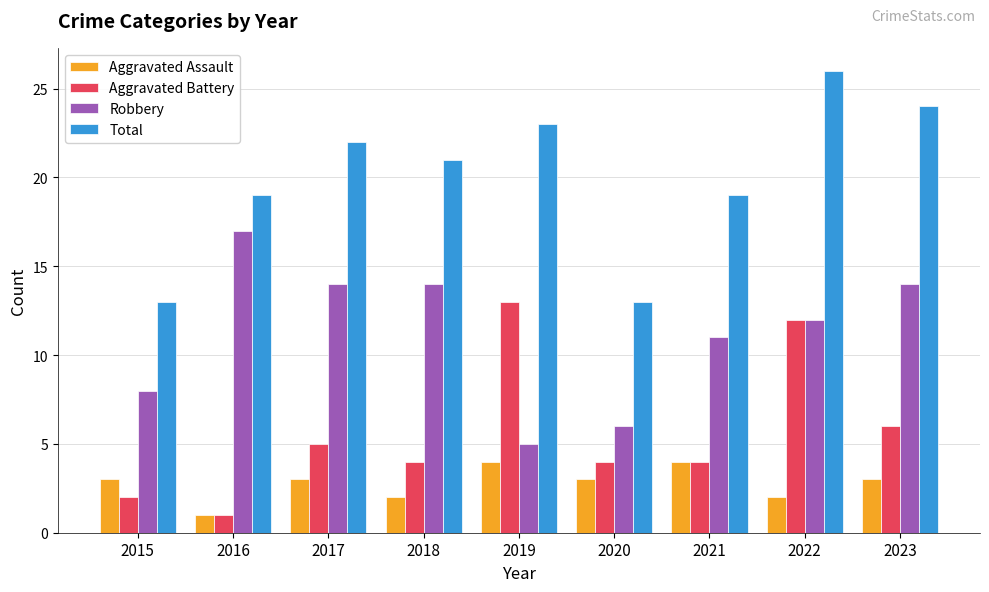

How many bars are there in total?

36